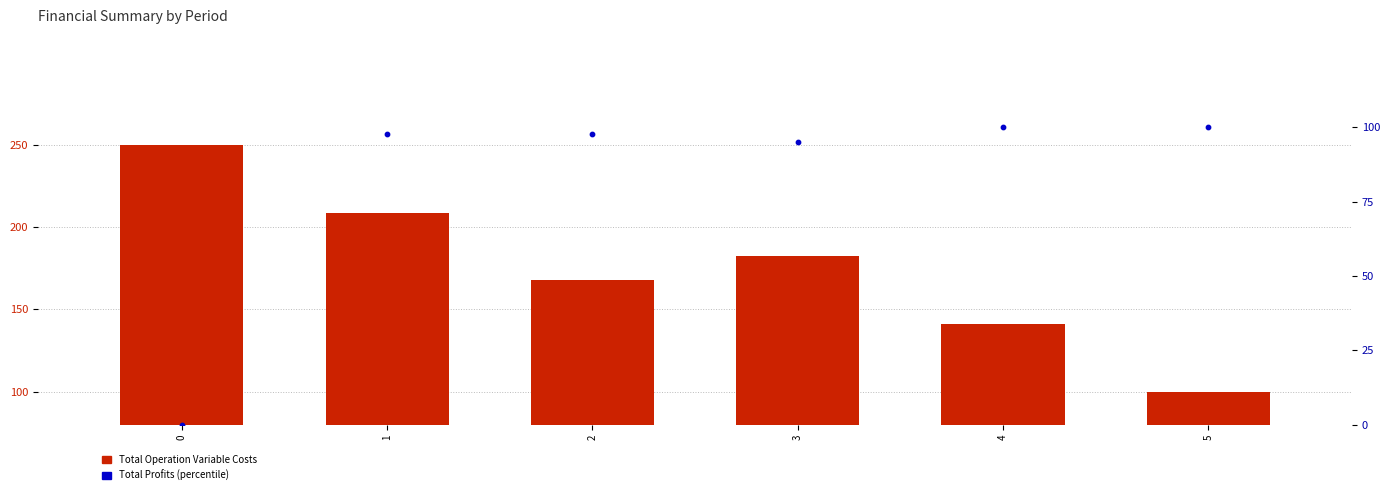

At which category is the sum across all series the highest?

1